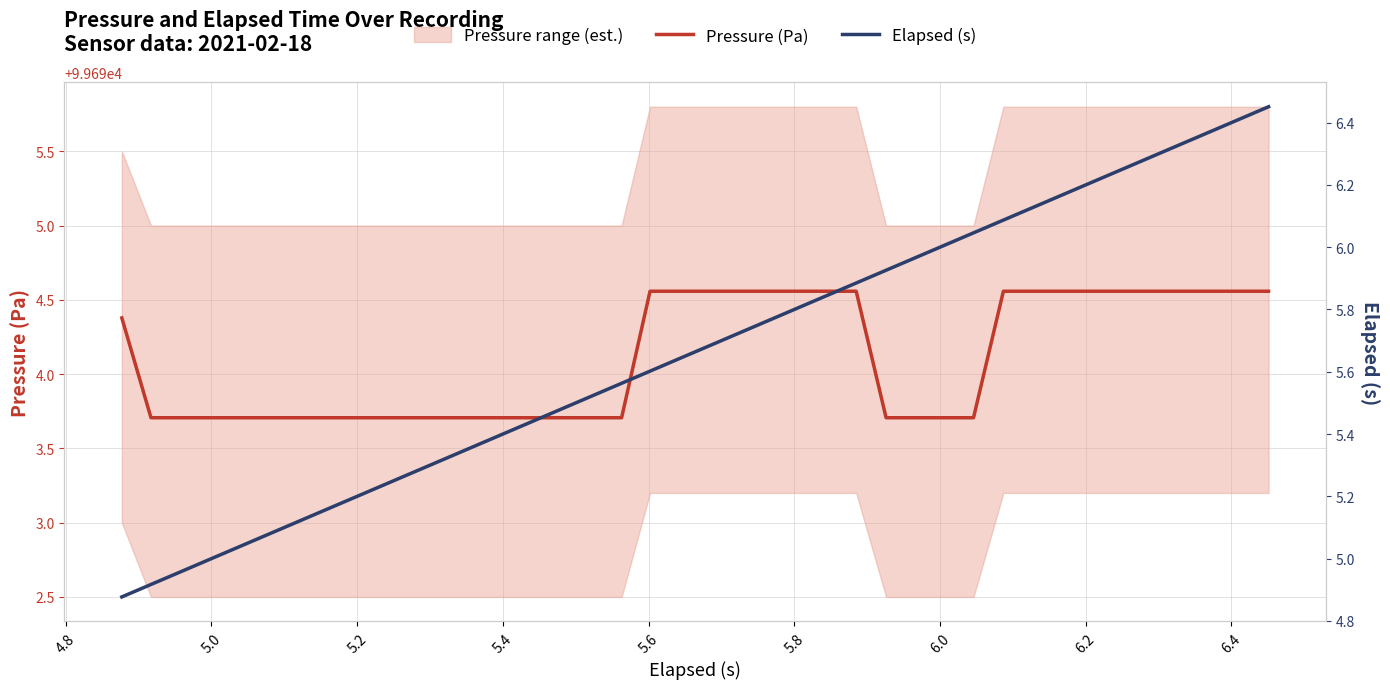

Which series has the largest range (max minus min)?

Elapsed (s)